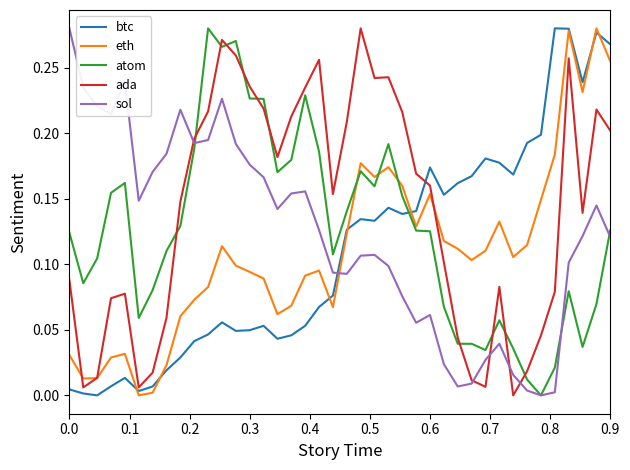

Which series has the largest total across all categories?

ada